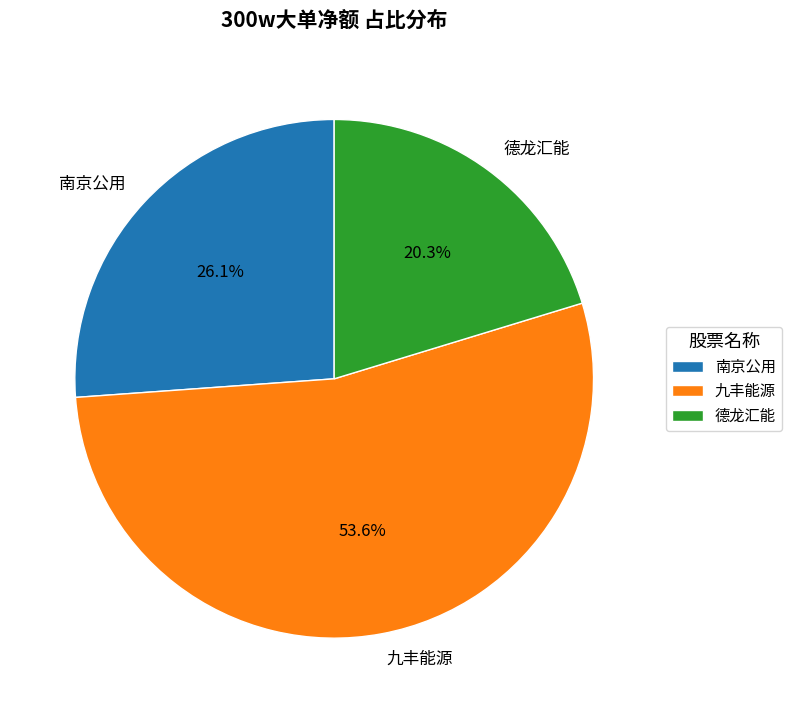

How many segments does this pie chart have?

3